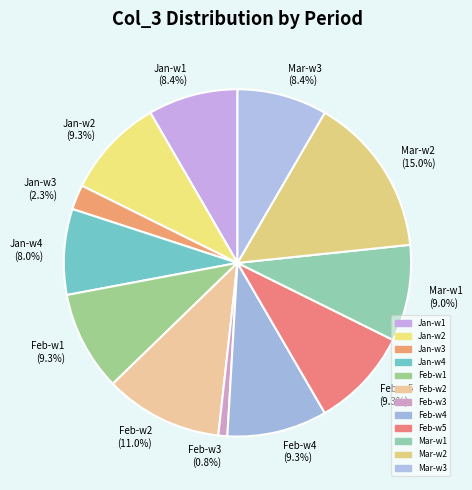

Does Feb-w3 represent more than half of the total?

No